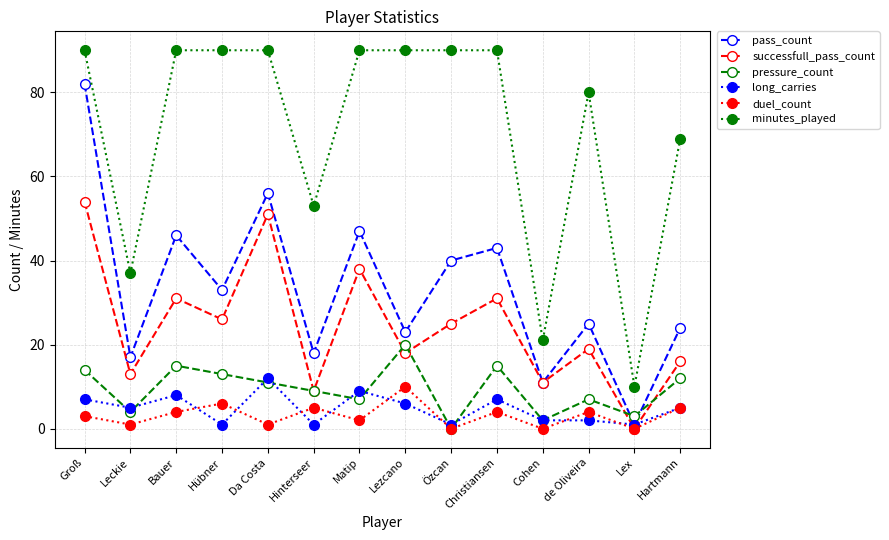

Reading left to right, transcribe all the data shown in this chart.

pass_count: Groß=82	Leckie=17	Bauer=46	Hübner=33	Da Costa=56	Hinterseer=18	Matip=47	Lezcano=23	Özcan=40	Christiansen=43	Cohen=11	de Oliveira=25	Lex=1	Hartmann=24
successfull_pass_count: Groß=54	Leckie=13	Bauer=31	Hübner=26	Da Costa=51	Hinterseer=9	Matip=38	Lezcano=18	Özcan=25	Christiansen=31	Cohen=11	de Oliveira=19	Lex=0	Hartmann=16
pressure_count: Groß=14	Leckie=4	Bauer=15	Hübner=13	Da Costa=11	Hinterseer=9	Matip=7	Lezcano=20	Özcan=0	Christiansen=15	Cohen=2	de Oliveira=7	Lex=3	Hartmann=12
long_carries: Groß=7	Leckie=5	Bauer=8	Hübner=1	Da Costa=12	Hinterseer=1	Matip=9	Lezcano=6	Özcan=1	Christiansen=7	Cohen=2	de Oliveira=2	Lex=1	Hartmann=5
duel_count: Groß=3	Leckie=1	Bauer=4	Hübner=6	Da Costa=1	Hinterseer=5	Matip=2	Lezcano=10	Özcan=0	Christiansen=4	Cohen=0	de Oliveira=4	Lex=0	Hartmann=5
minutes_played: Groß=90	Leckie=37	Bauer=90	Hübner=90	Da Costa=90	Hinterseer=53	Matip=90	Lezcano=90	Özcan=90	Christiansen=90	Cohen=21	de Oliveira=80	Lex=10	Hartmann=69